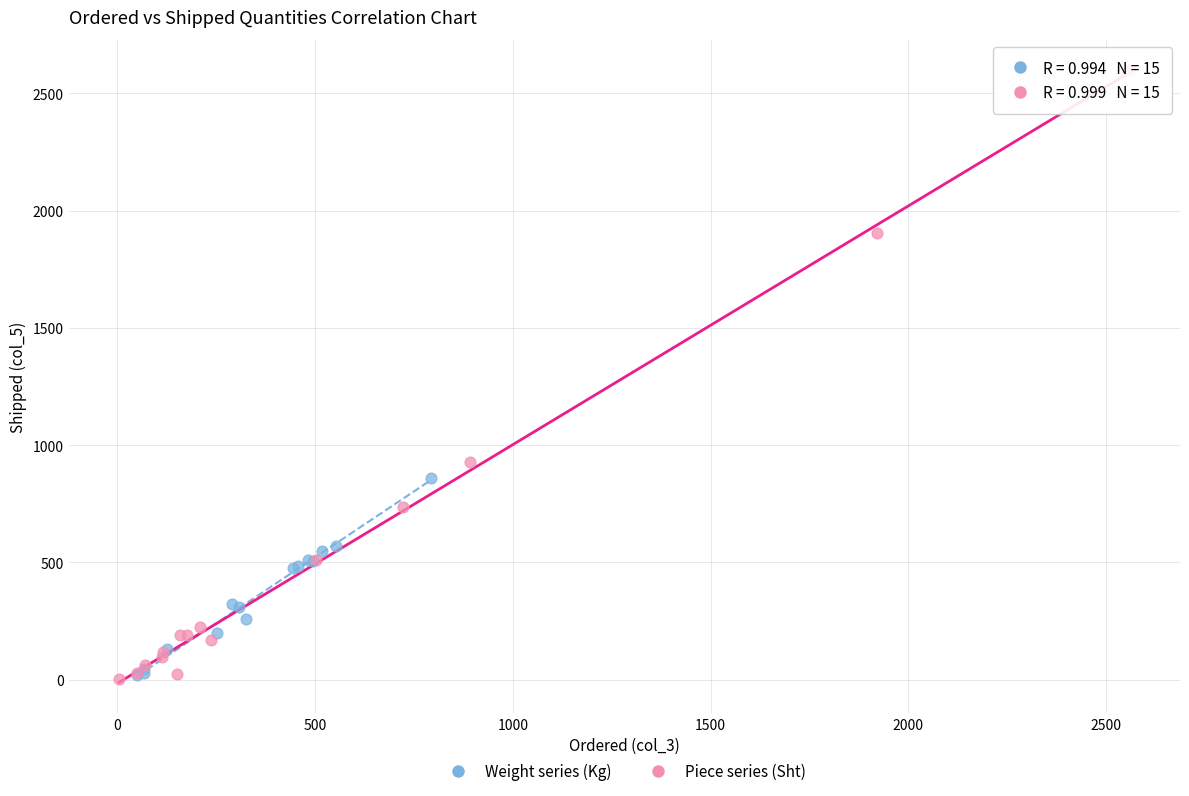

What are all the series names shown in the legend?

Weight series (Kg), Piece series (Sht)